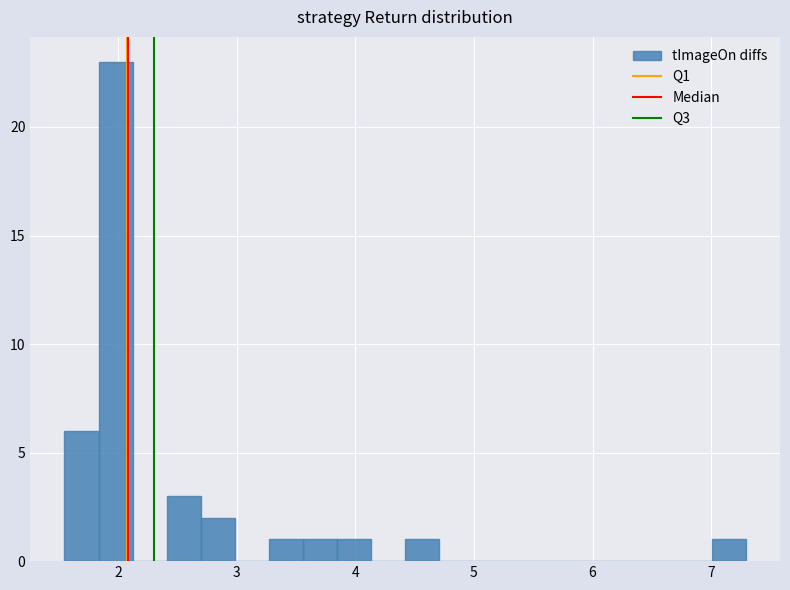

Read against the x-axis, roughly where is the centre of the tallest bar?

2.0